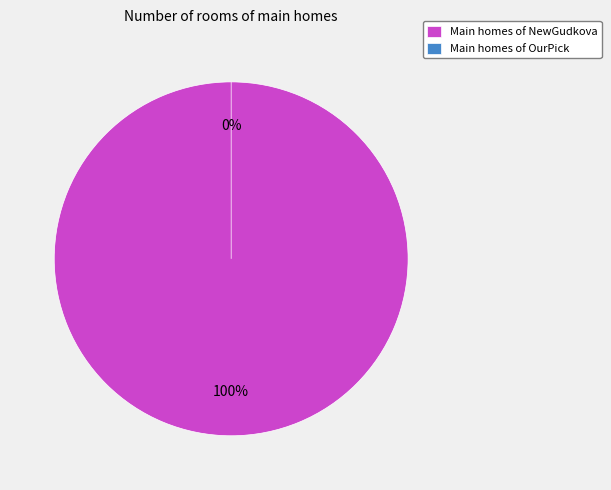

What is the smallest slice in the pie chart?

OurPick